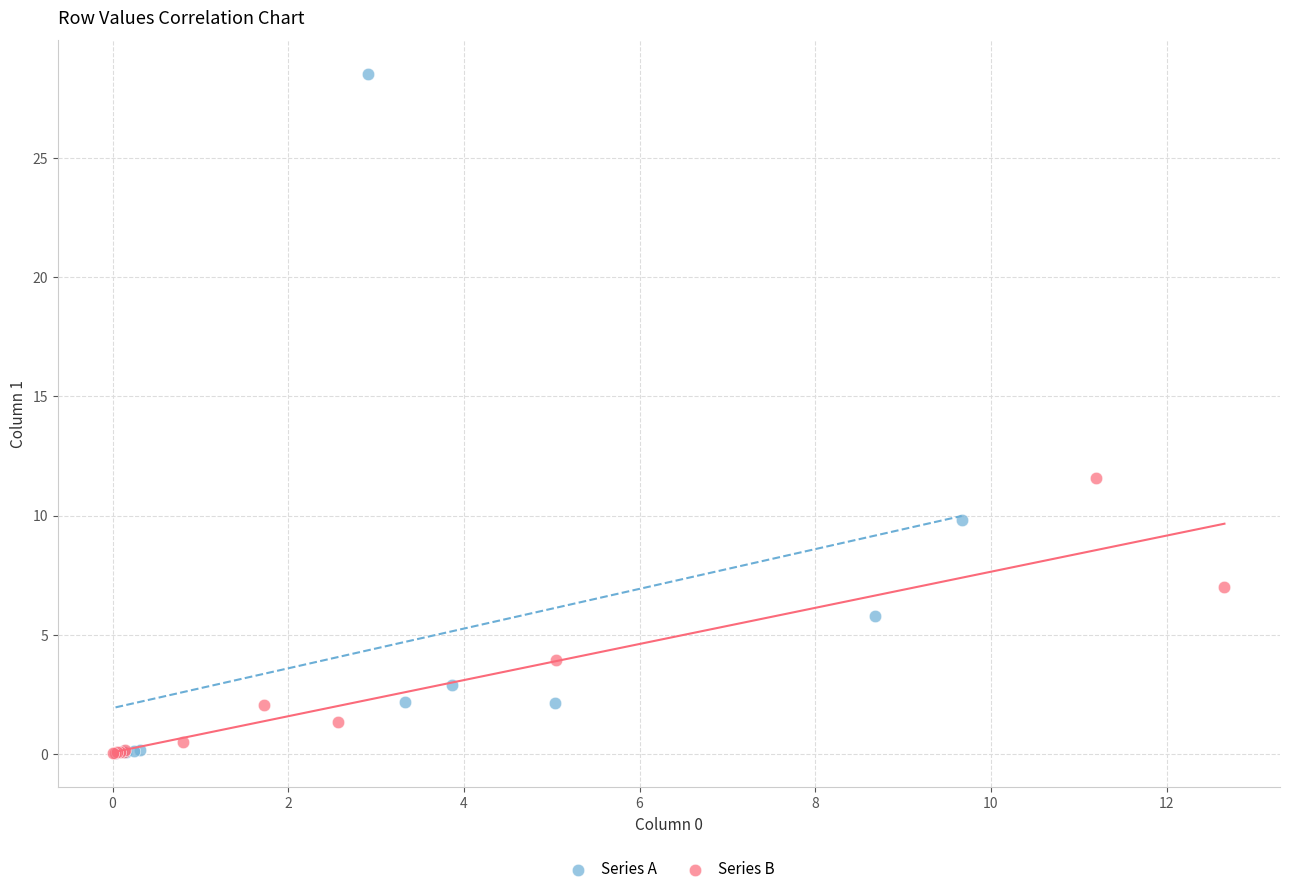

Which series reaches the maximum Y coordinate?

Series A